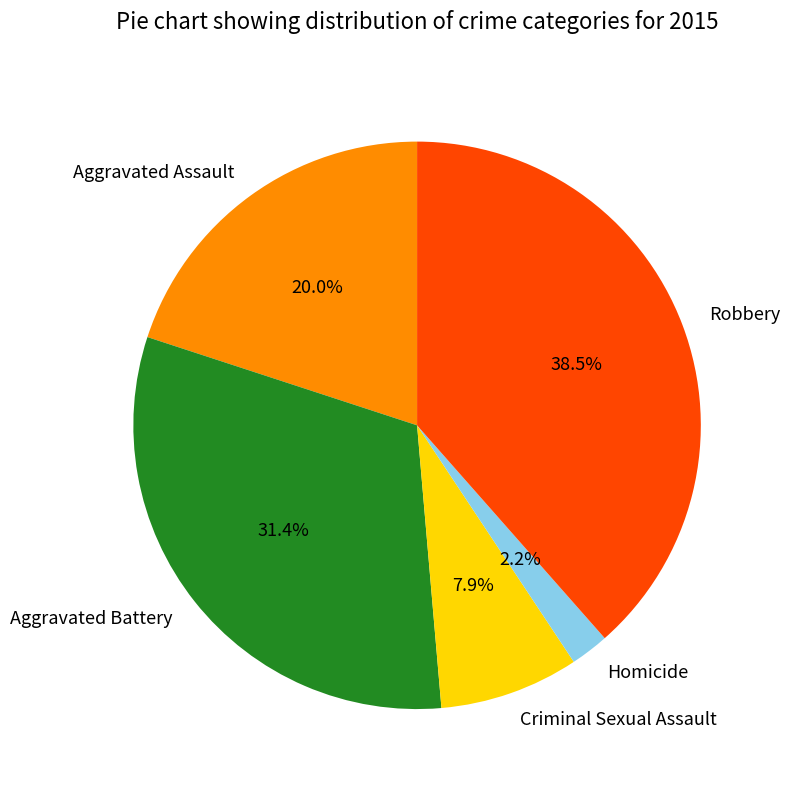

Which category has the smallest portion of the pie?

Homicide